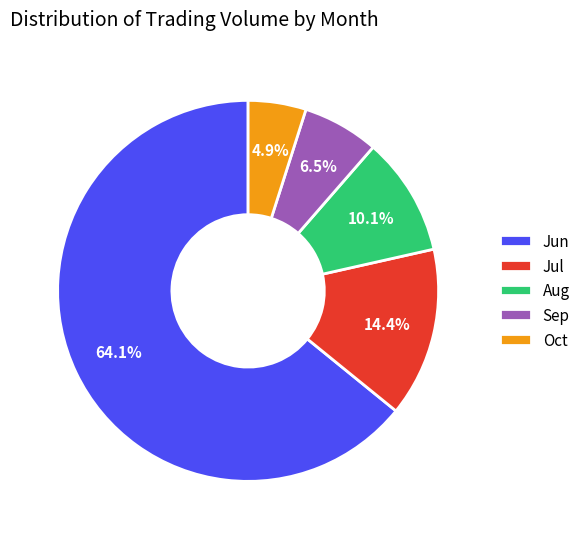

Combined, what portion of the pie is Aug and Jun?

74.2%